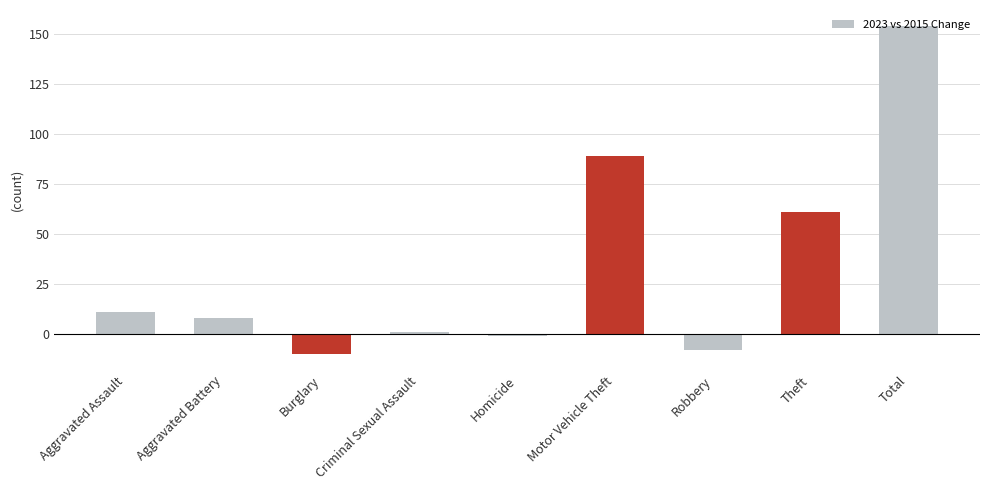

Count the number of categories in the chart.

9